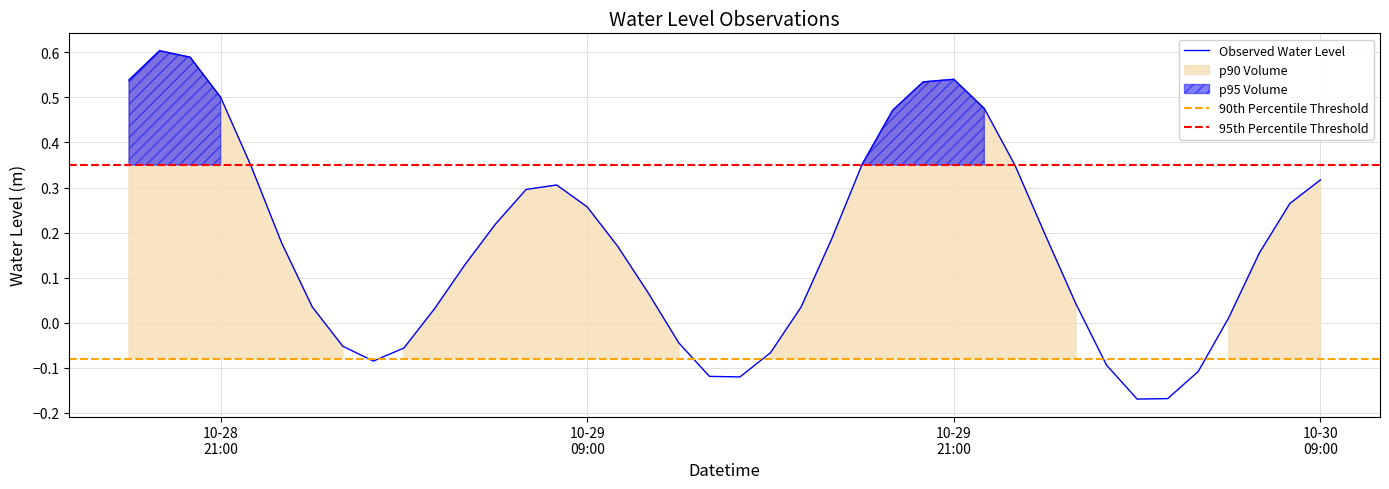

Rank the categories by value from highest to lowest.

2025-10-28 19:00:00, 2025-10-28 20:00:00, 2025-10-29 21:00:00, 2025-10-28 18:00:00, 2025-10-29 20:00:00, 2025-10-28 21:00:00, 2025-10-29 22:00:00, 2025-10-29 19:00:00, 2025-10-29 18:00:00, 2025-10-29 23:00:00, 2025-10-28 22:00:00, 2025-10-30 09:00:00, 2025-10-29 08:00:00, 2025-10-29 07:00:00, 2025-10-30 08:00:00, 2025-10-29 09:00:00, 2025-10-29 06:00:00, 2025-10-30 00:00:00, 2025-10-29 17:00:00, 2025-10-28 23:00:00, 2025-10-29 10:00:00, 2025-10-30 07:00:00, 2025-10-29 05:00:00, 2025-10-29 11:00:00, 2025-10-30 01:00:00, 2025-10-29 00:00:00, 2025-10-29 16:00:00, 2025-10-29 04:00:00, 2025-10-30 06:00:00, 2025-10-29 12:00:00, 2025-10-29 01:00:00, 2025-10-29 03:00:00, 2025-10-29 15:00:00, 2025-10-29 02:00:00, 2025-10-30 02:00:00, 2025-10-30 05:00:00, 2025-10-29 13:00:00, 2025-10-29 14:00:00, 2025-10-30 04:00:00, 2025-10-30 03:00:00